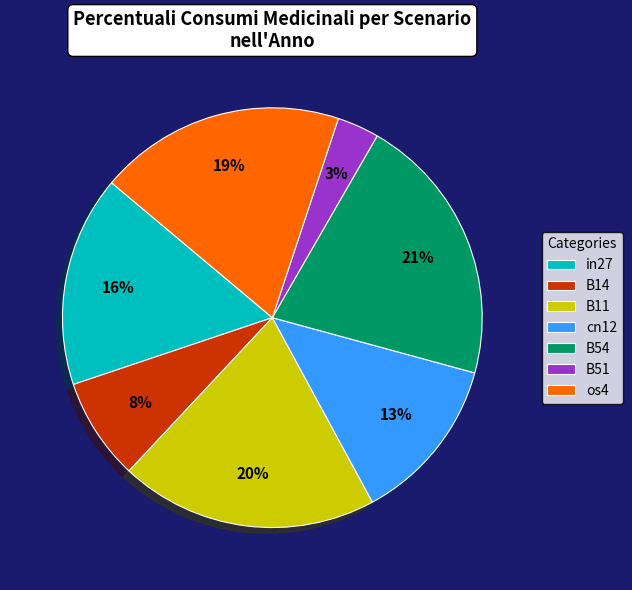

Does B54 account for over 50% of the chart?

No